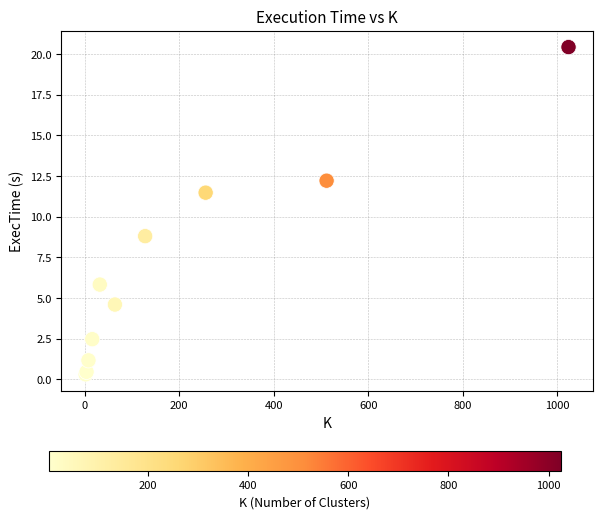

What Y value in the scatter plot is closest to 10?

8.8